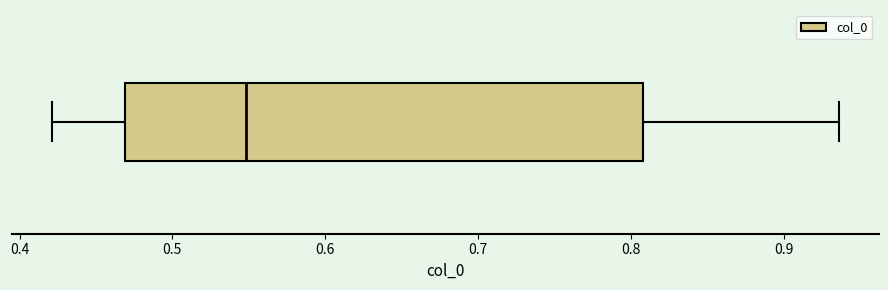

Transcribe this box plot: give where the median line is, the range the box spans, and where the two whiskers end, as read against the x-axis. The values are not printed on the chart, so give them approximately, as read against the axis.

median 0.55, box 0.47 to 0.81, whiskers 0.42 to 0.94